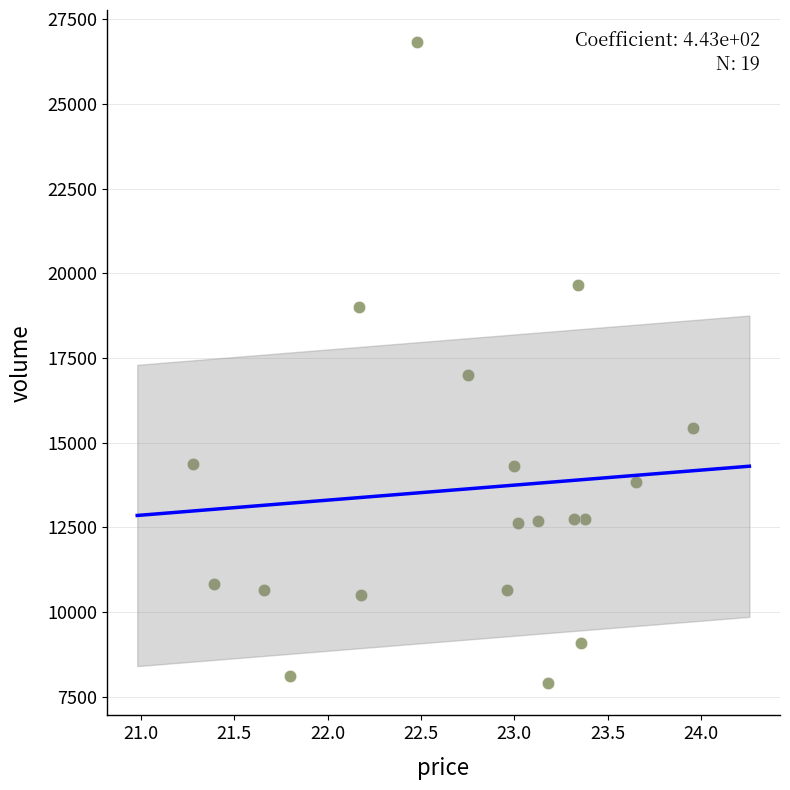

What Y value in the scatter plot is closest to 17359?

17002